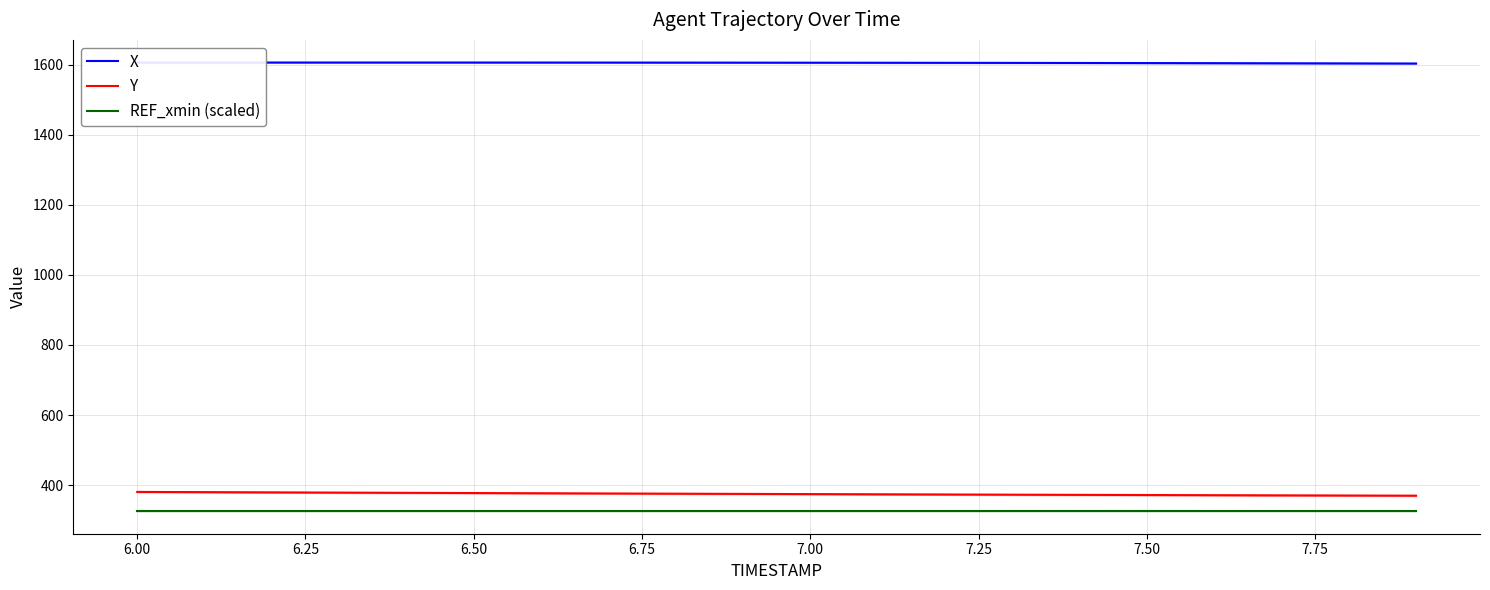

True or false: REF_xmin (scaled) and X intersect in this chart.

False